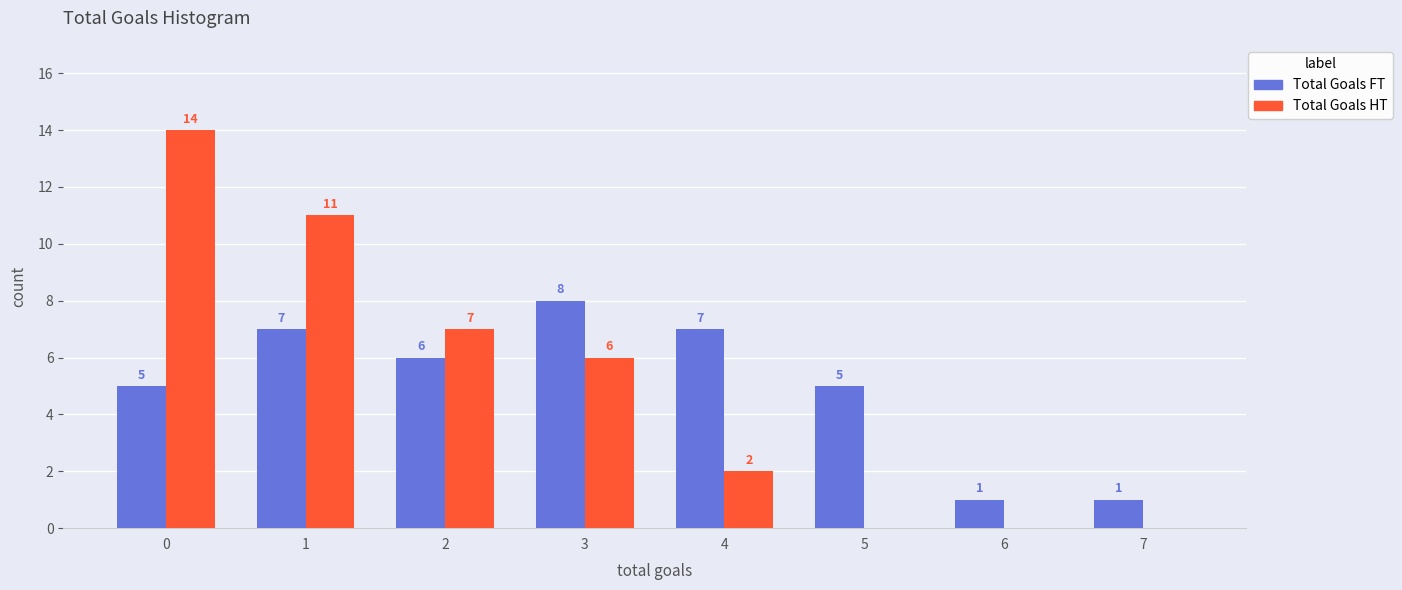

Reading left to right, extract all data points from this chart.

Total Goals FT: 0=5	1=7	2=6	3=8	4=7	5=5	6=1	7=1
Total Goals HT: 0=14	1=11	2=7	3=6	4=2	5=0	6=0	7=0